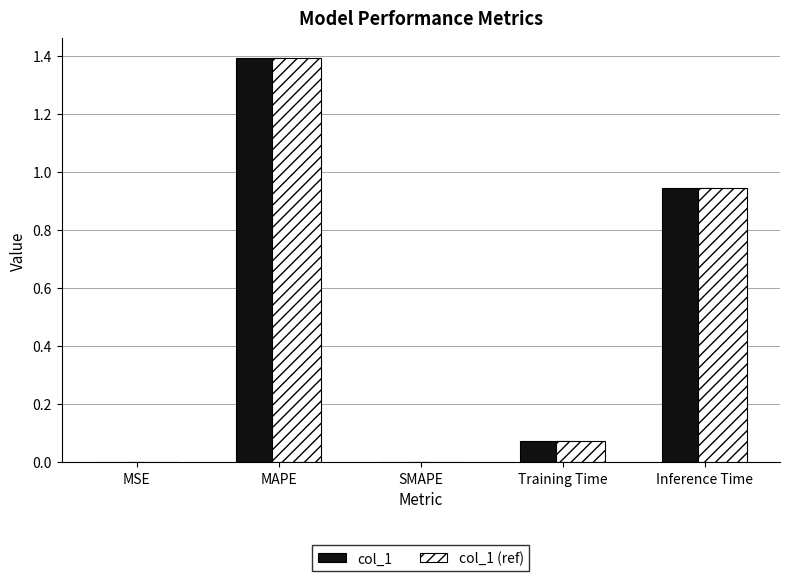

At which category is the sum across all series the highest?

MAPE